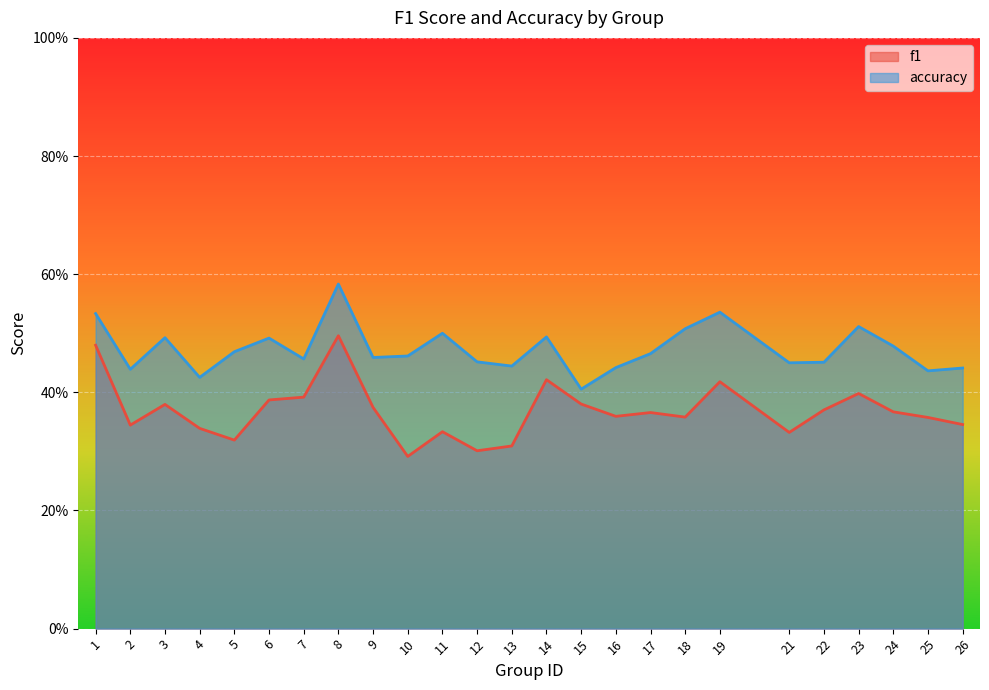

How many lines are shown in the chart?

2